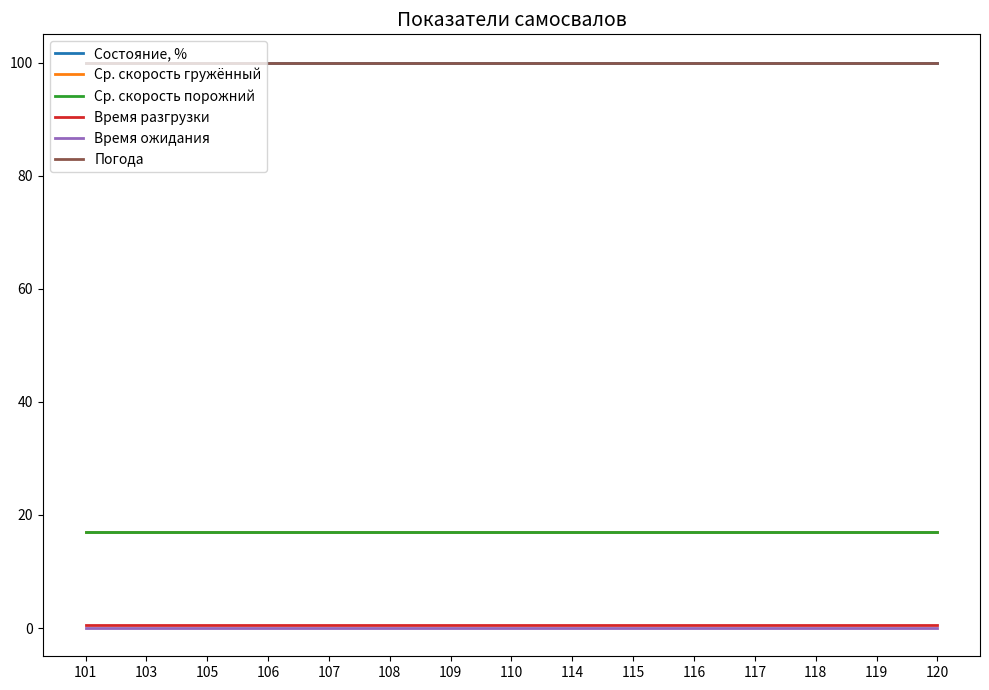

Which label corresponds to the largest value in the chart?

101